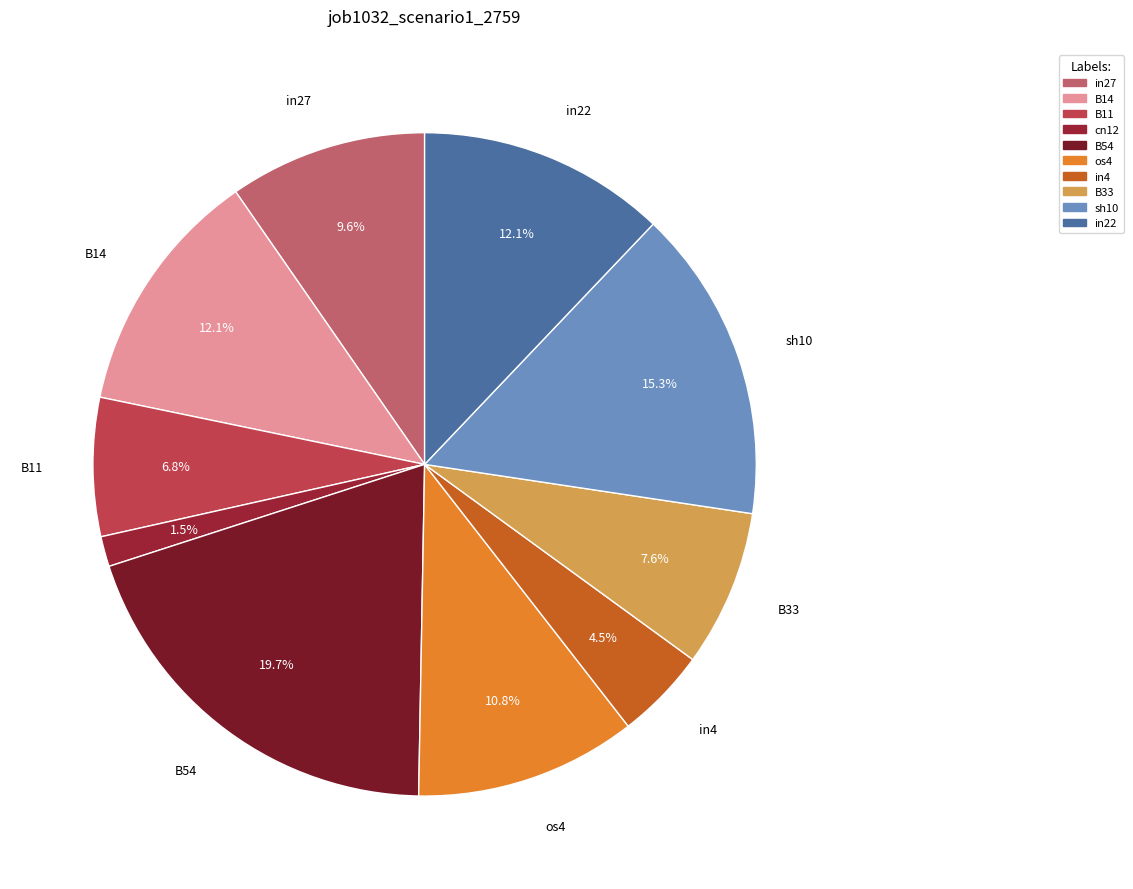

To the nearest percent, what is the difference between the largest and smallest slice percentages?

18%